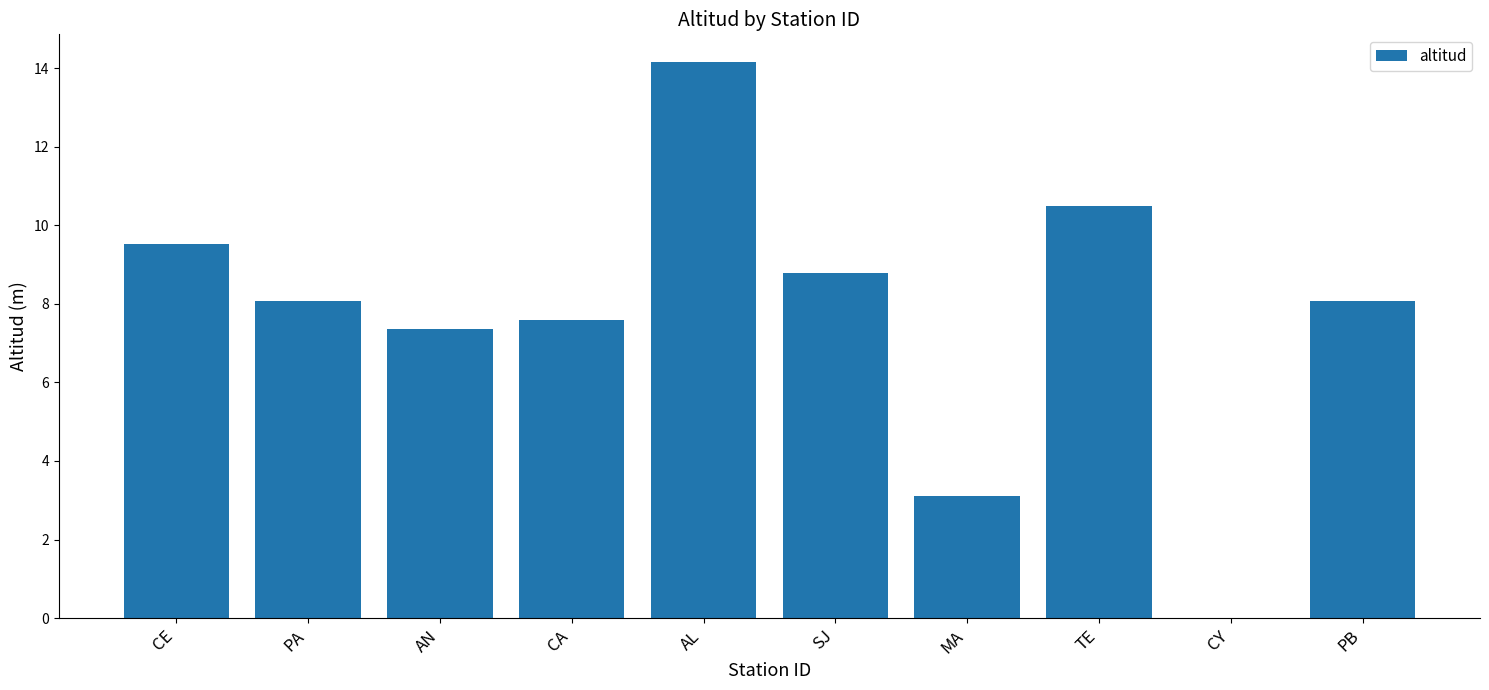

Does the chart contain stacked bars?

No